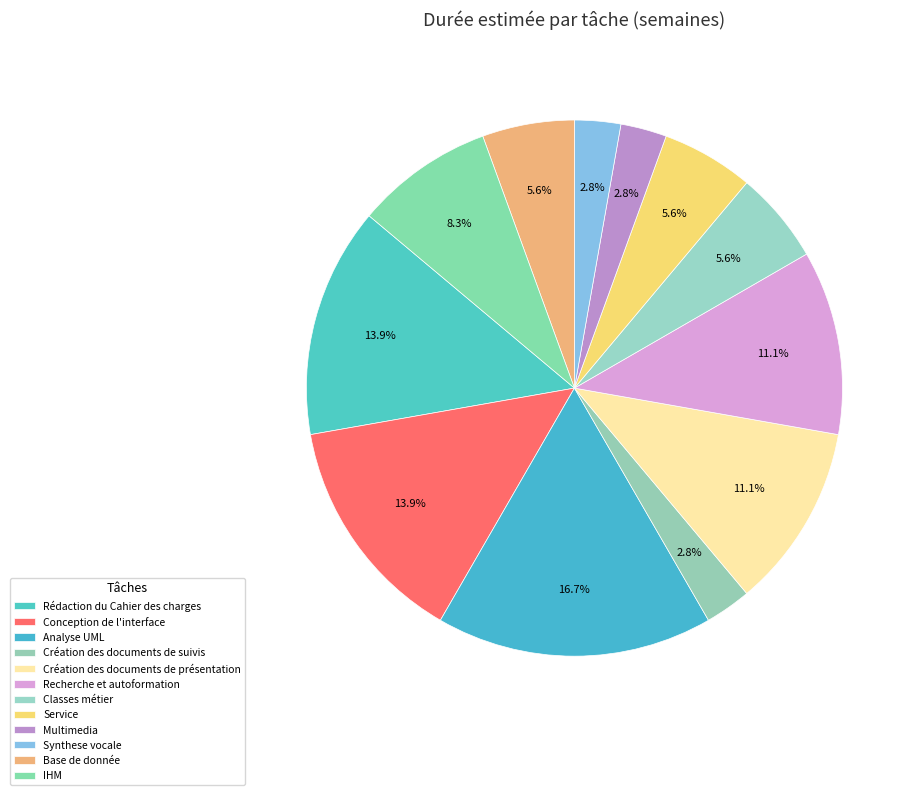

Is the sum of Service and Classes métier greater than half?

No